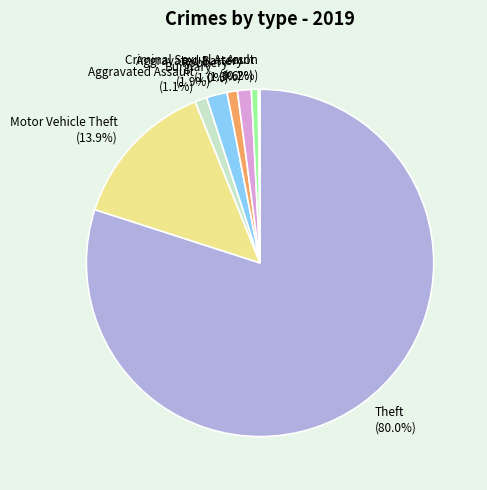

Between Motor Vehicle Theft and Theft, which is larger?

Theft